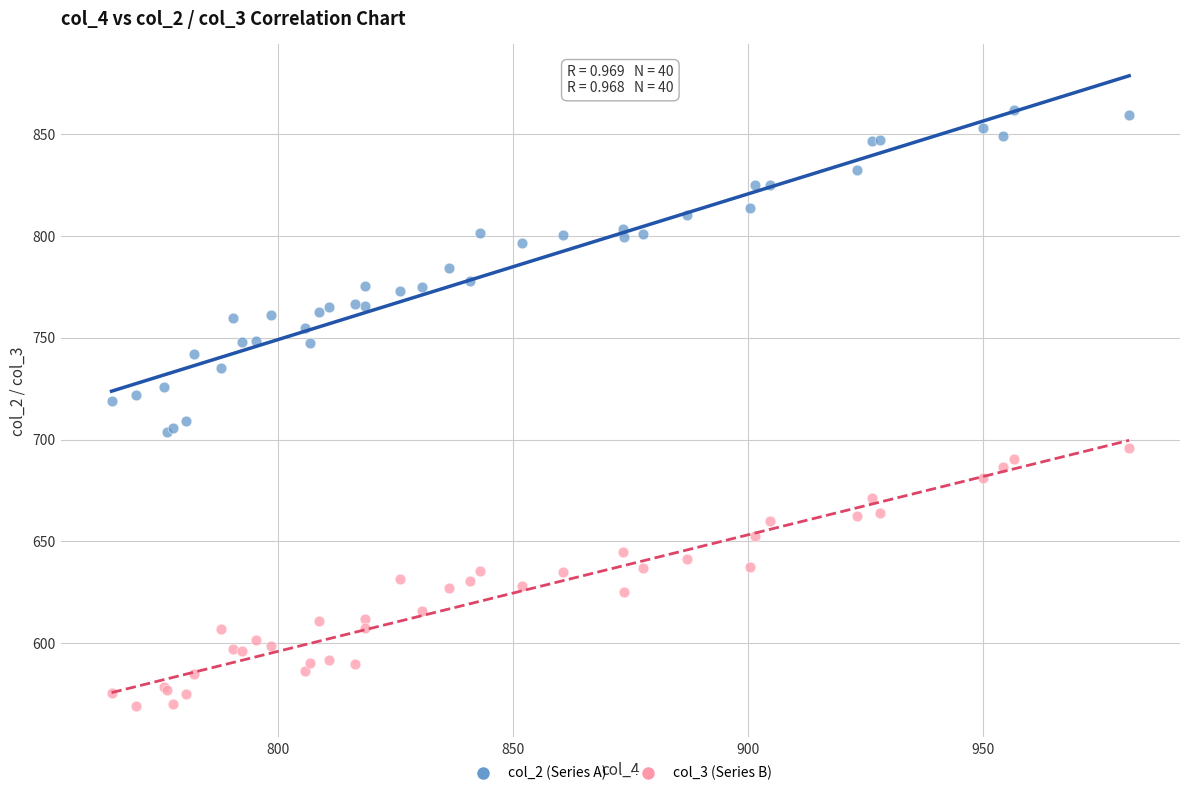

What is the X range (max minus min) for the scatter plot?

216.5